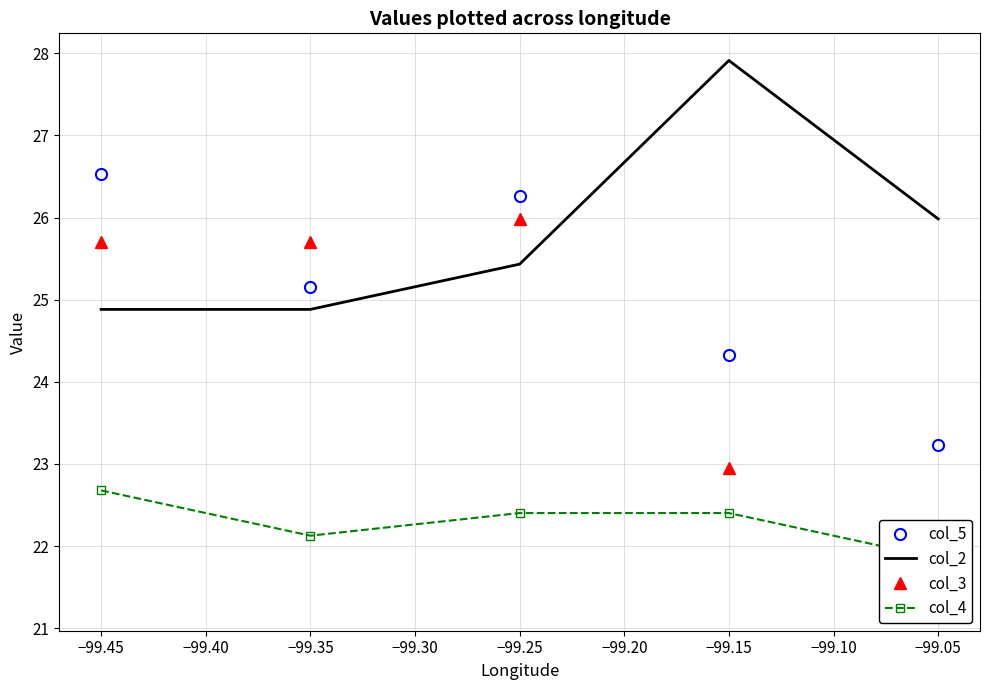

What is the minimum value for col_5?

23.2